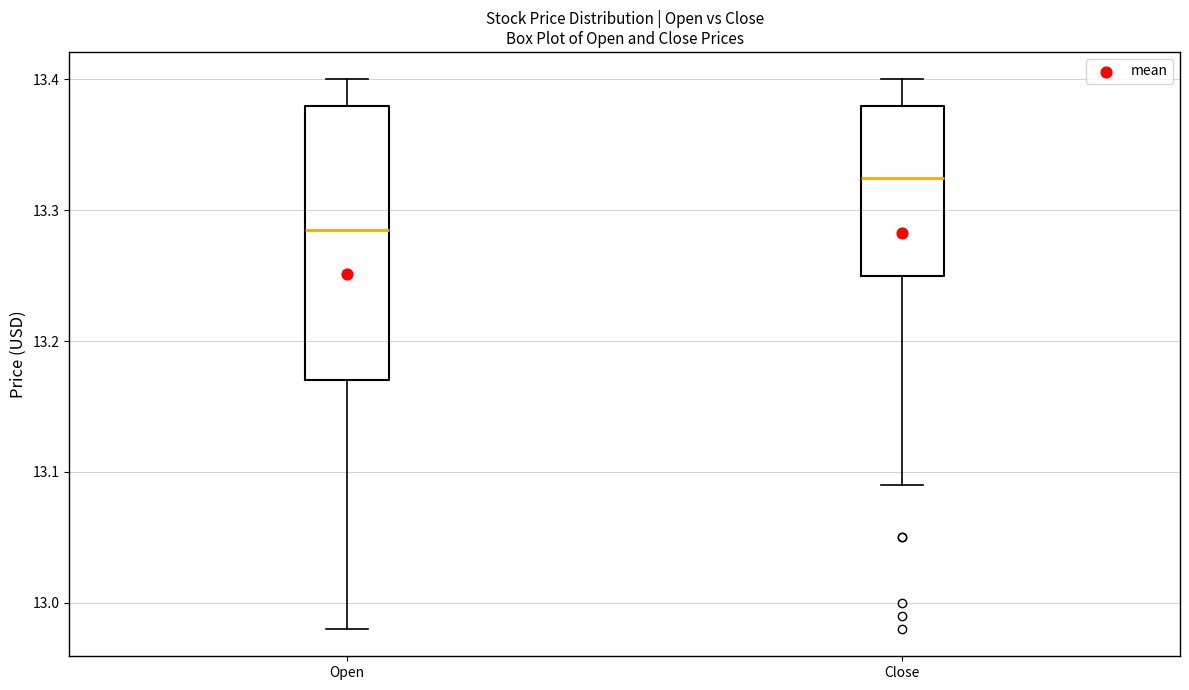

Where is the lower edge of the box for Open on the y-axis? The values are not printed on the chart, so give them approximately, as read against the axis.

13.17